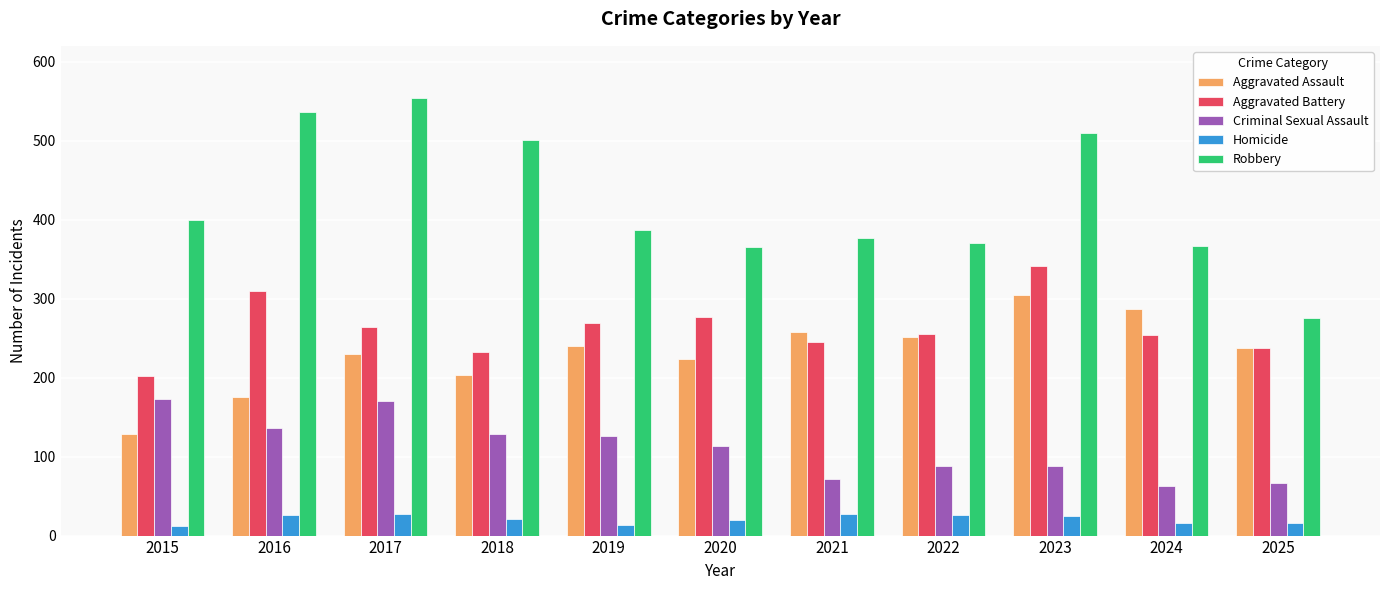

The value of Robbery at 2021 is 528. True or false?

False